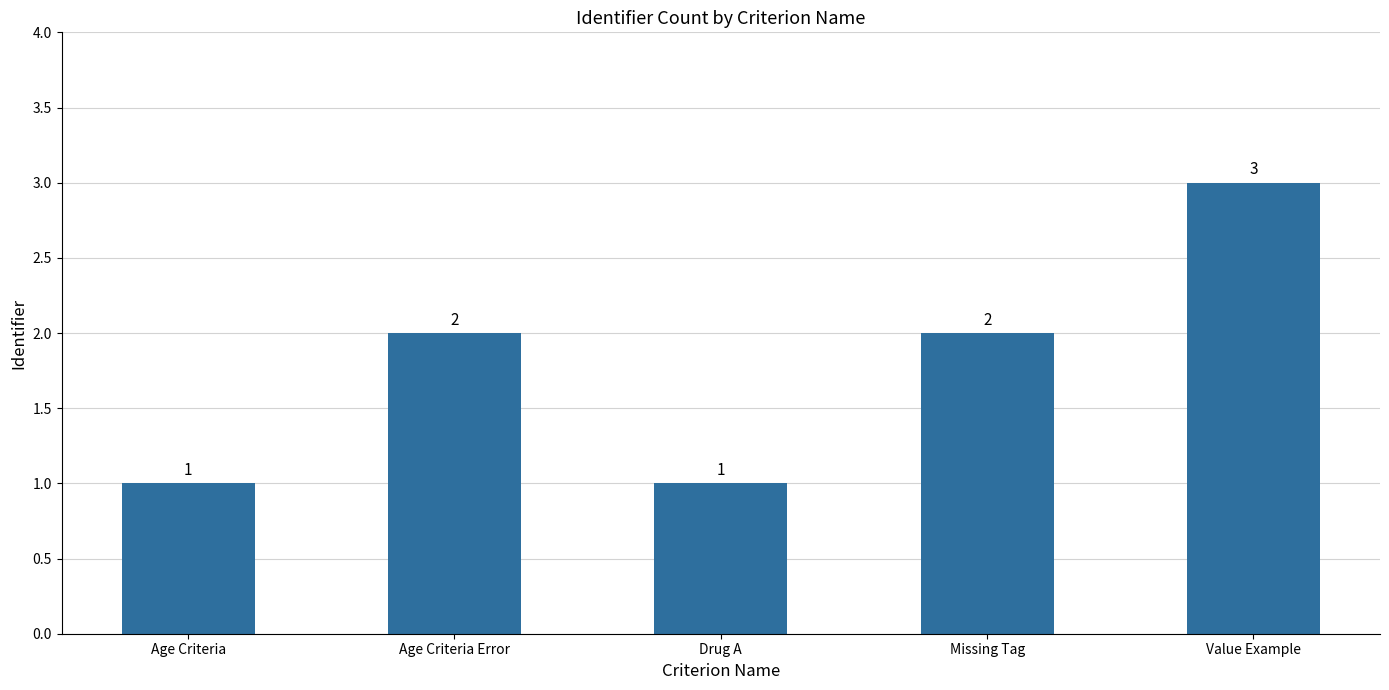

What is the sum of all values?

9